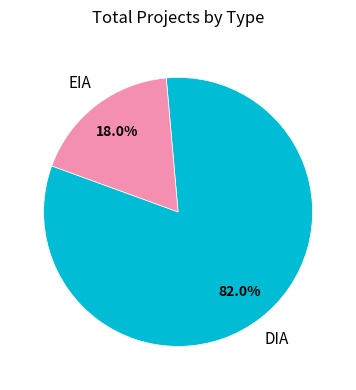

Count the number of slices in the pie.

2